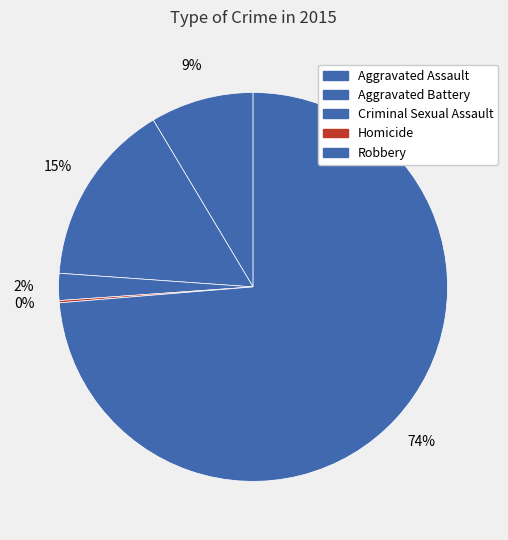

Count the number of slices in the pie.

5